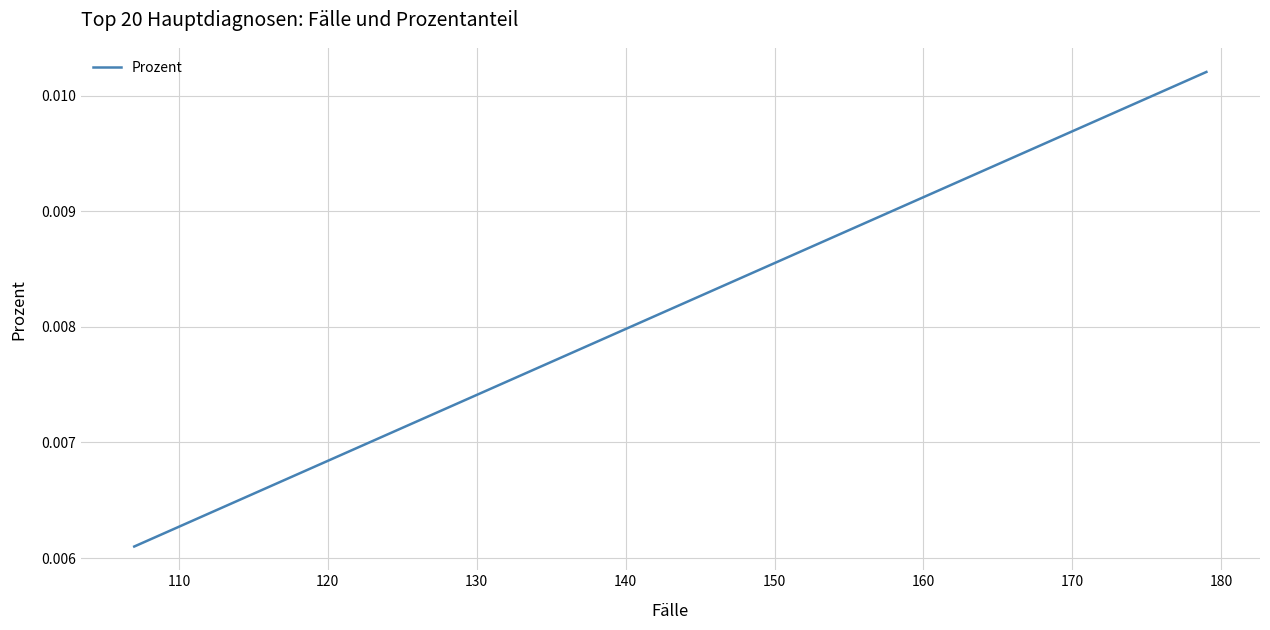

True or false: the data has more than 1 interior local peaks.

False